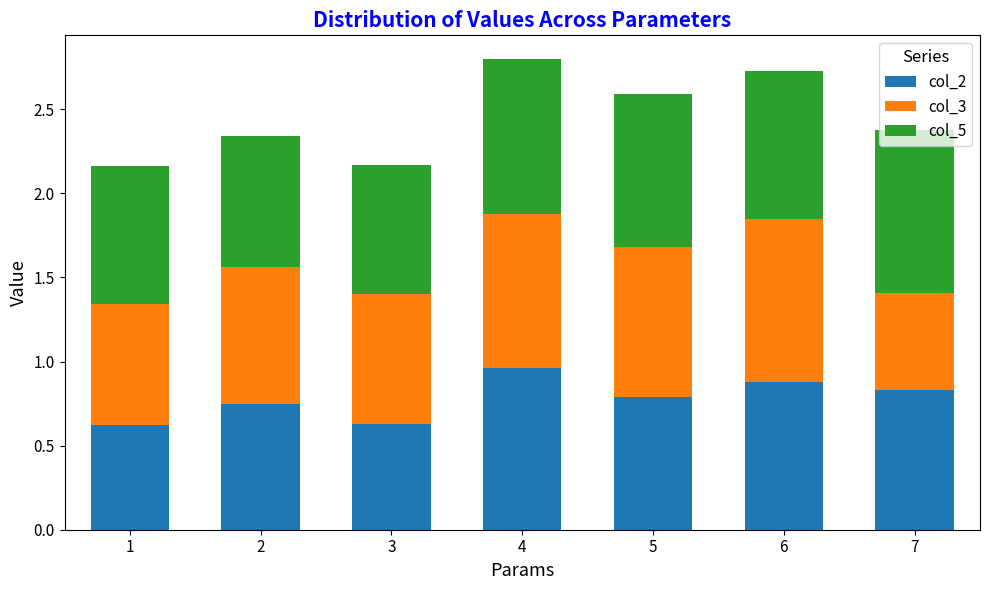

What is the total value across all series at 7?

2.4